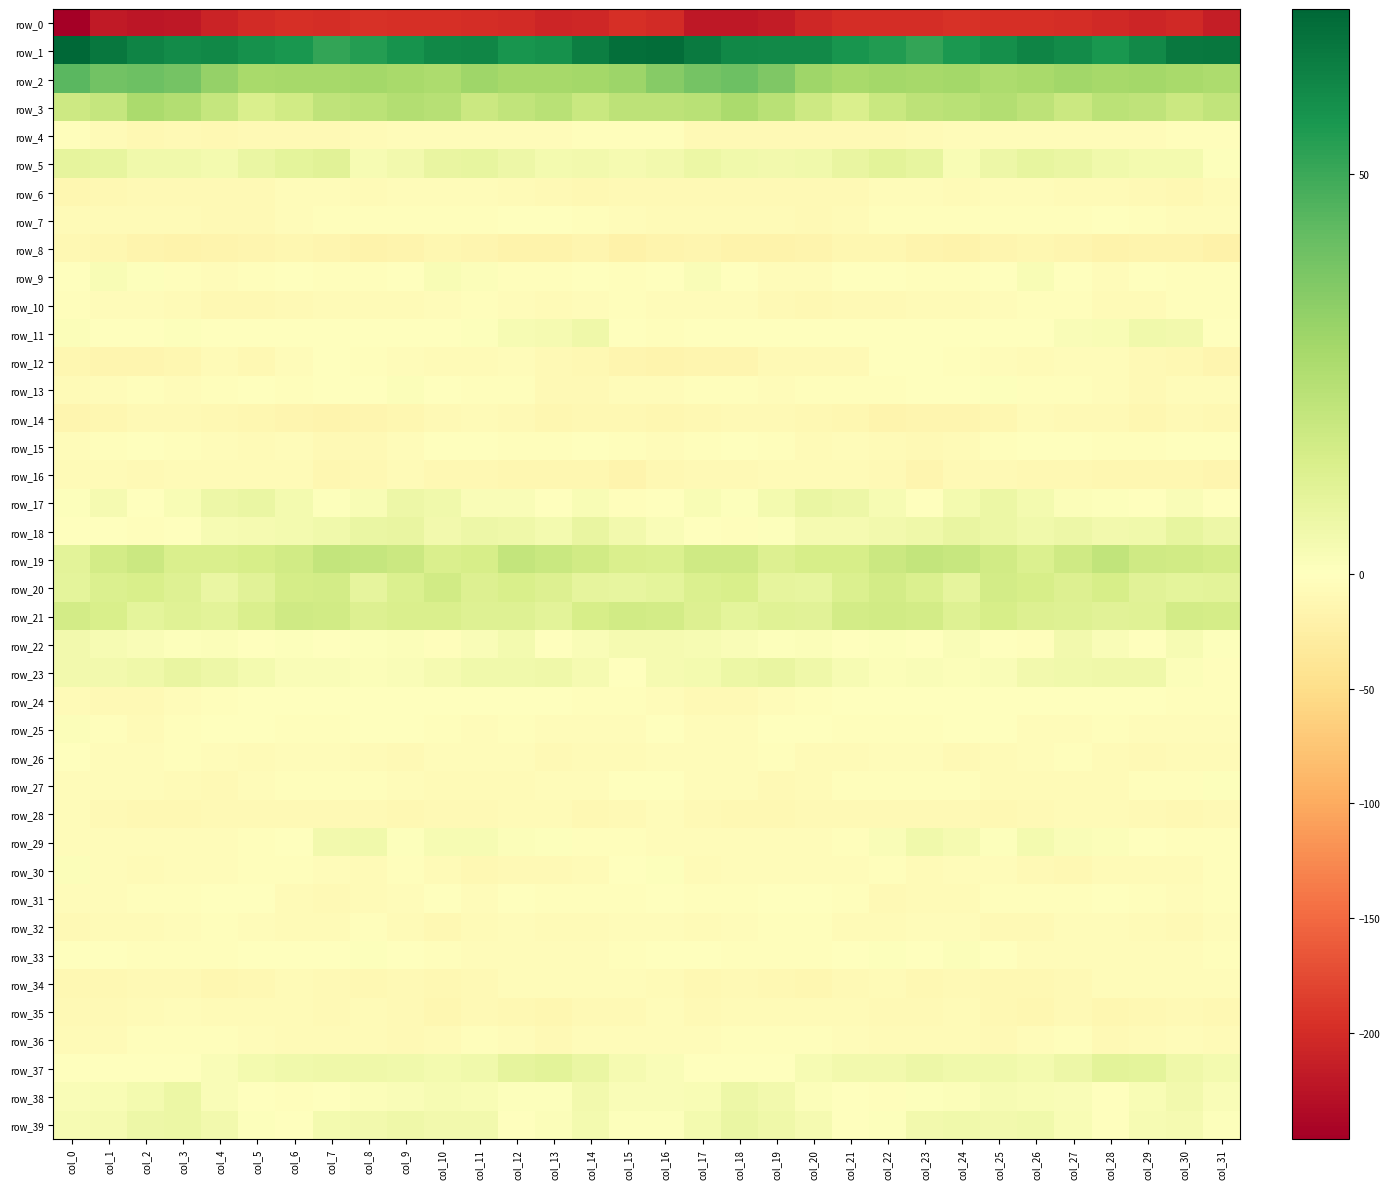

Is the value of row_12 at col_16 greater than the value of row_6 at col_1?

No